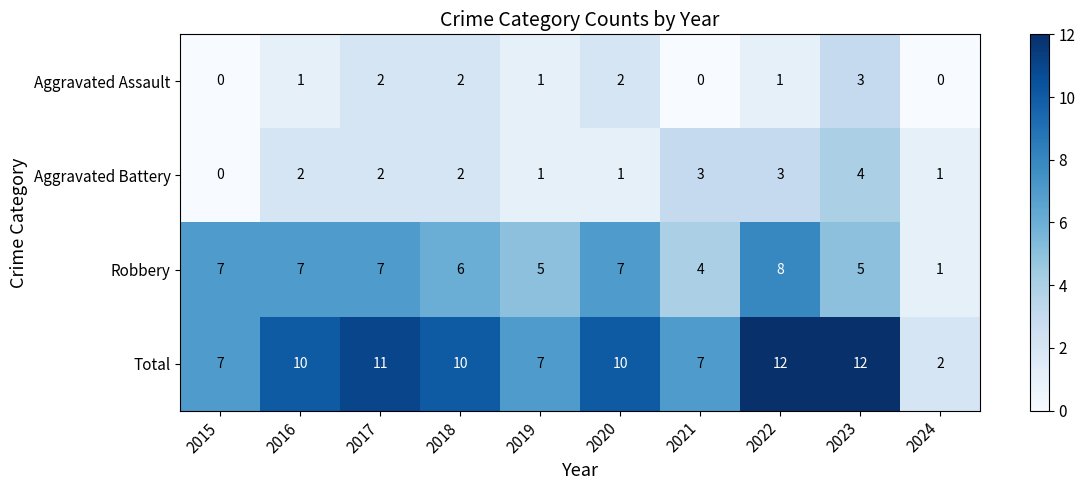

Which series has the largest total across all categories?

Total